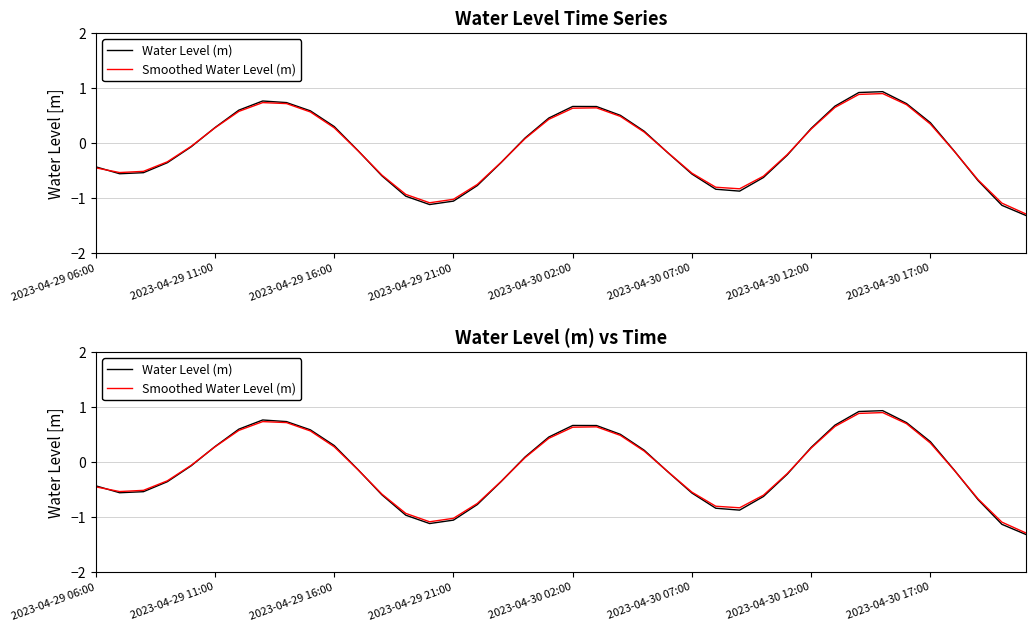

How many series are shown in this chart?

2